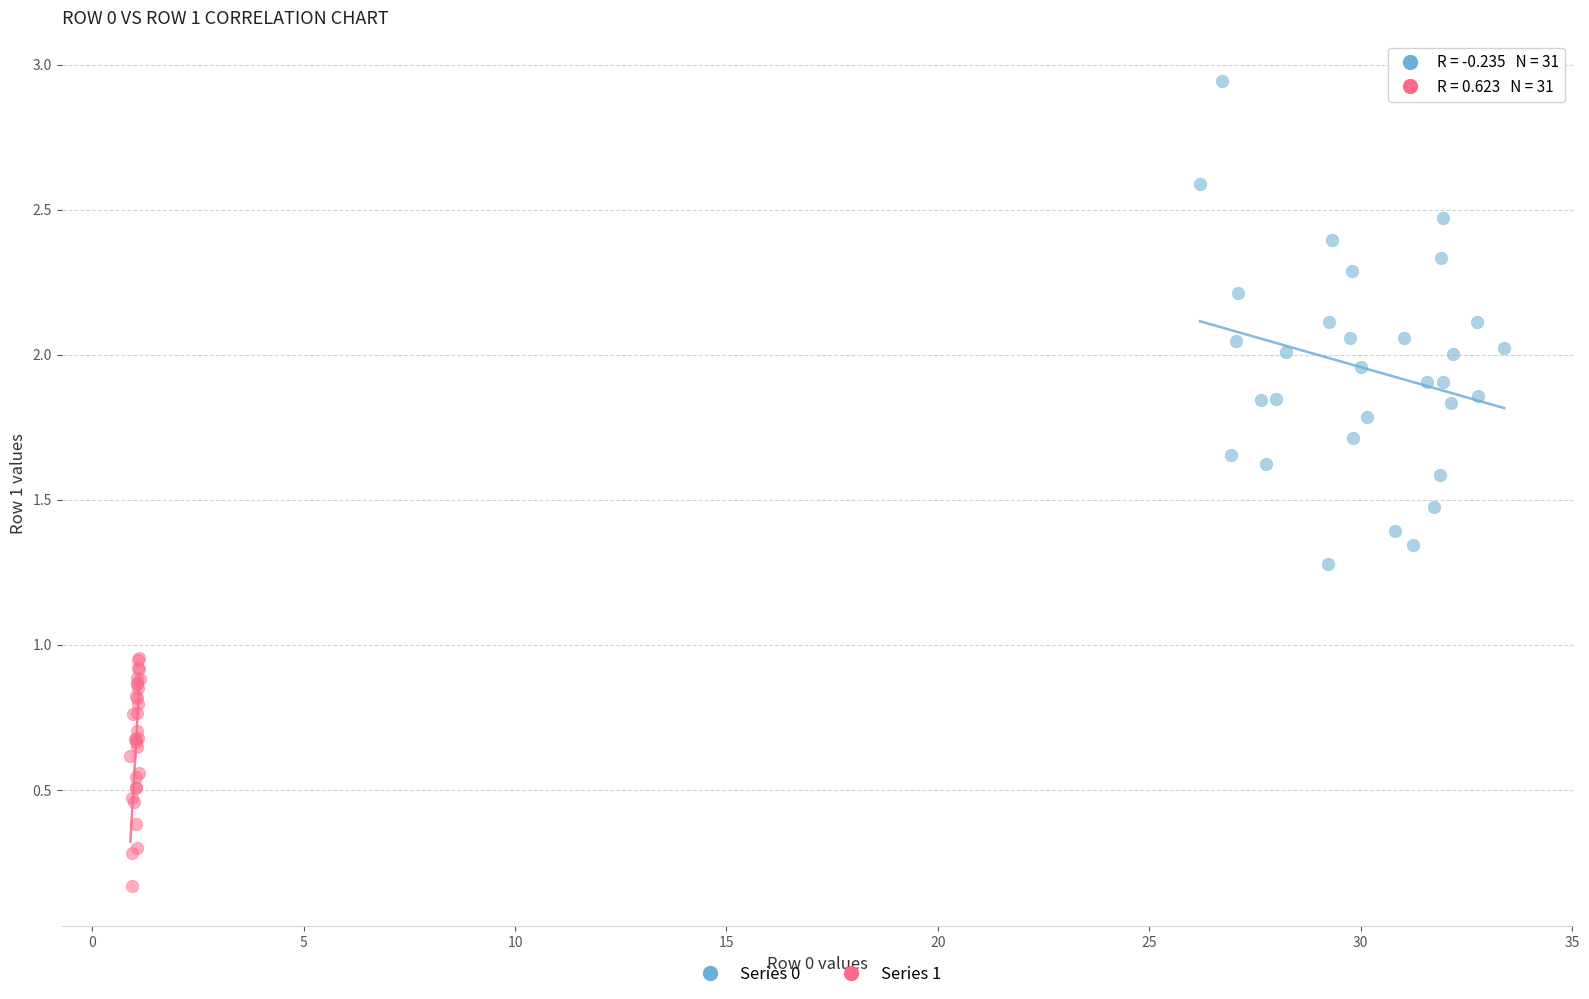

Which series has the widest spread of Y values?

Series 0